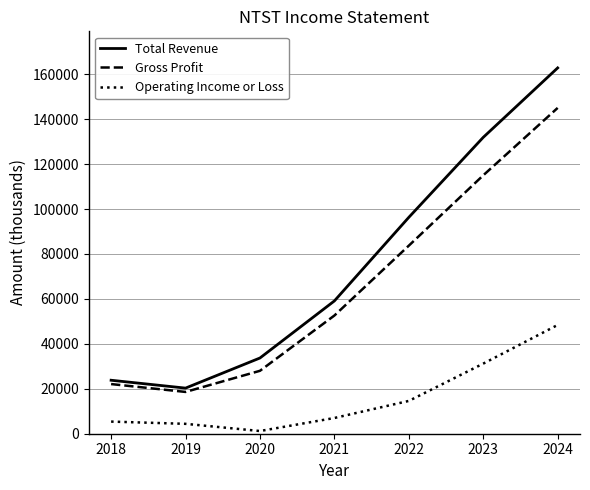

What is the sum of all Total Revenue values?

527900